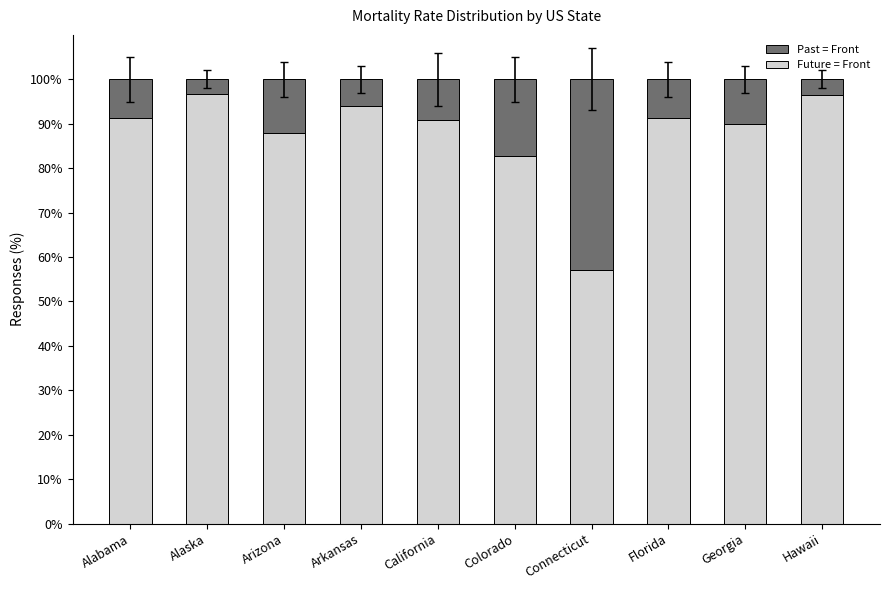

What is the lowest value of the Future = Front series?

57.1